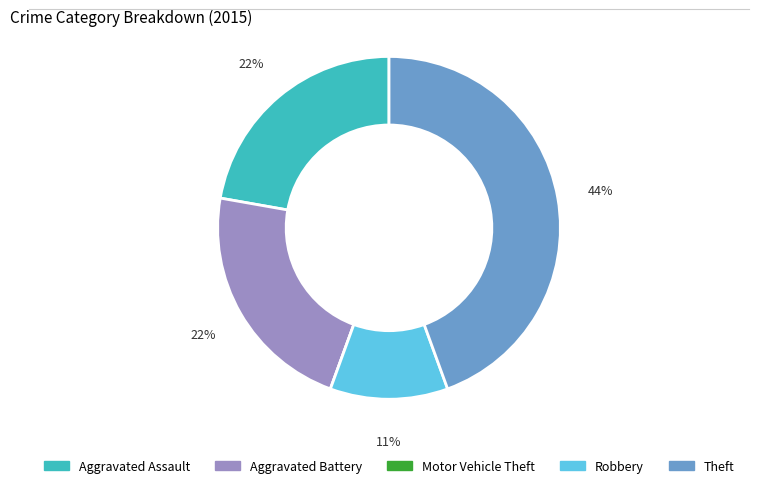

Combined, do Aggravated Assault and Robbery account for over 50%?

No